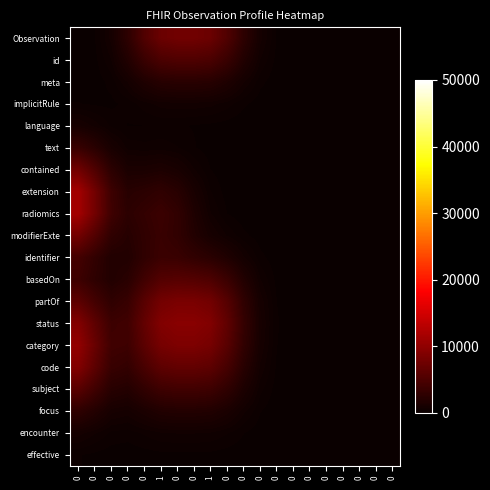

Which series has the largest total across all categories?

status